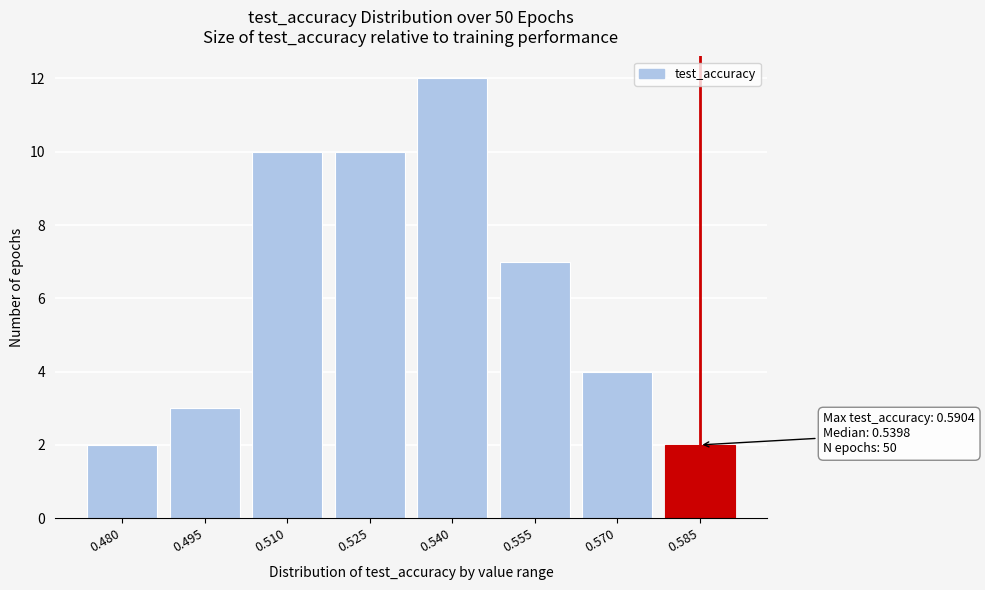

Reading left to right, what are all the values shown in this chart?

2	3	10	10	12	7	4	2